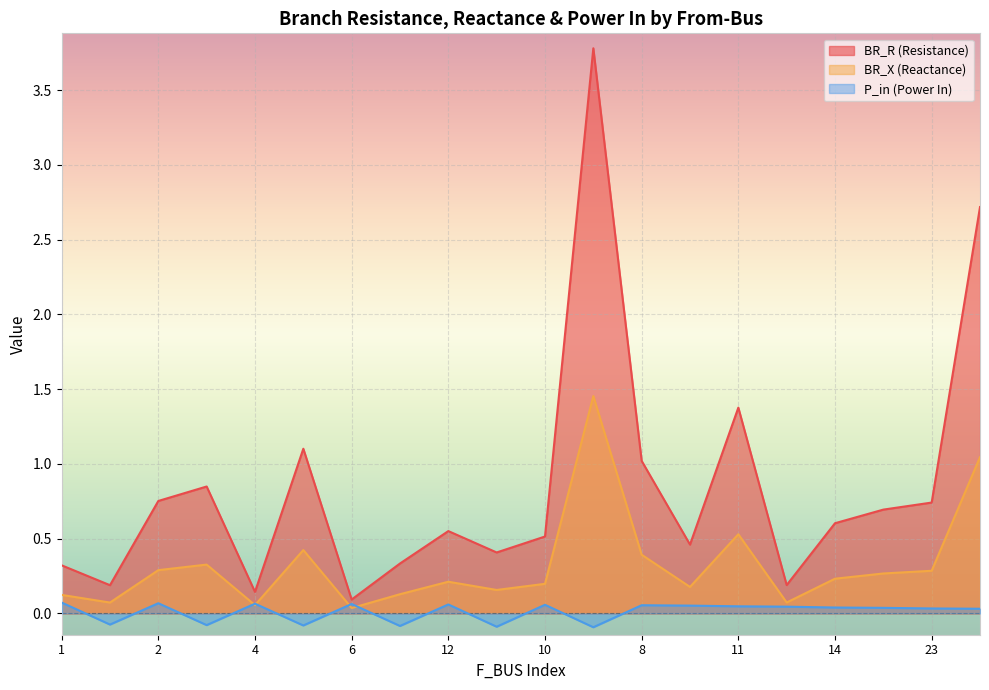

True or false: BR_X and BR_R intersect in this chart.

False